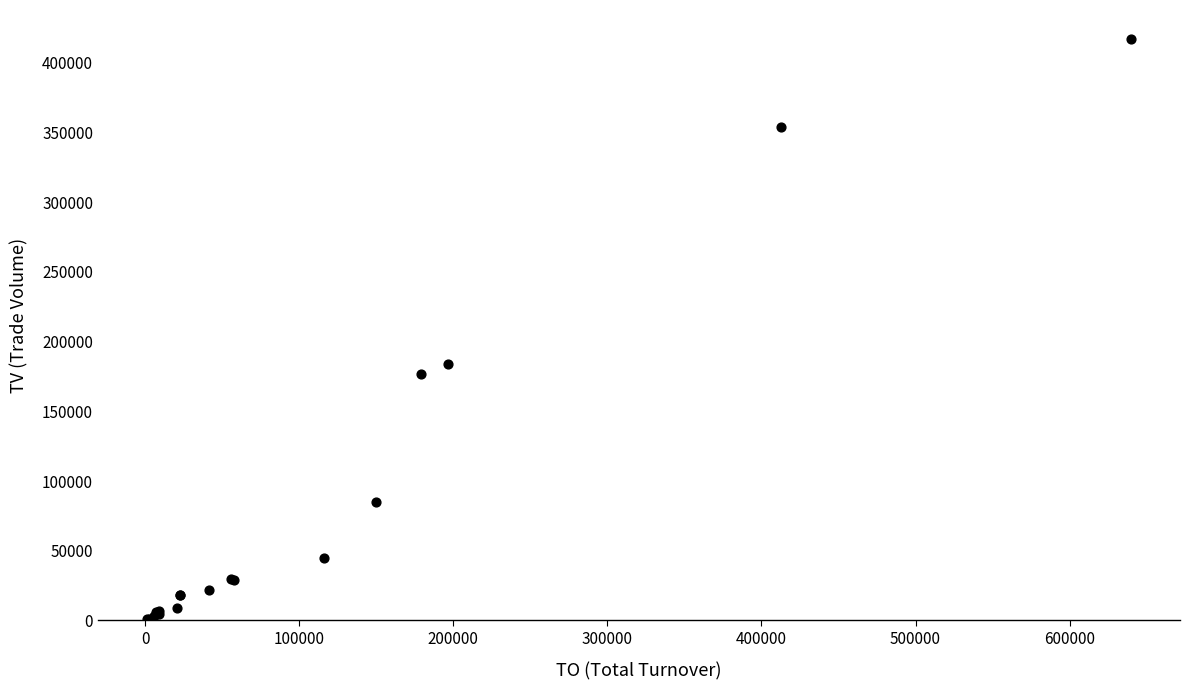

What Y value in the scatter plot is closest to 209000?

184000